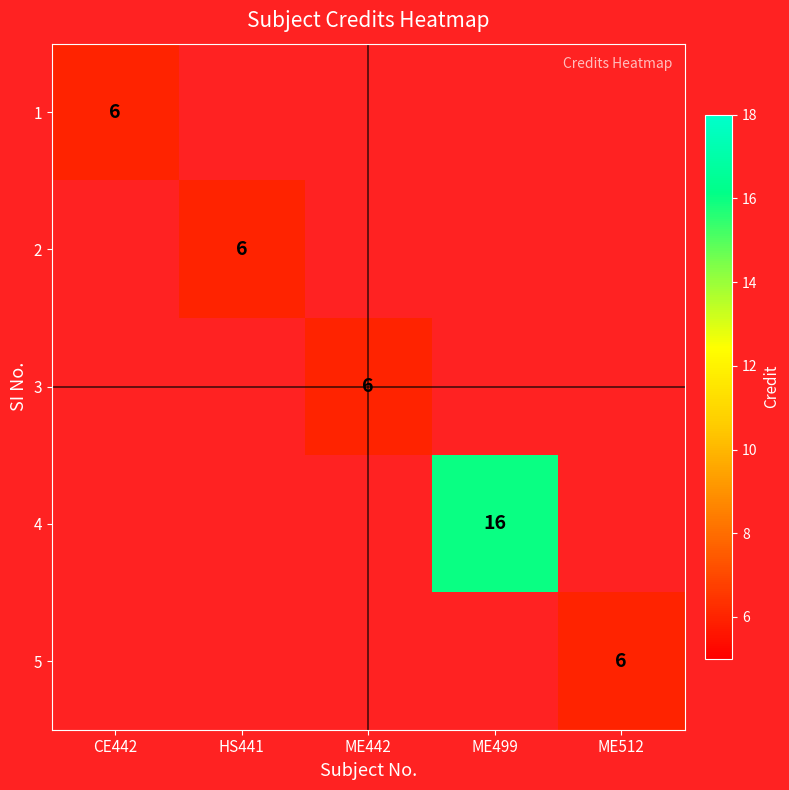

What is the smallest value displayed?

6.0